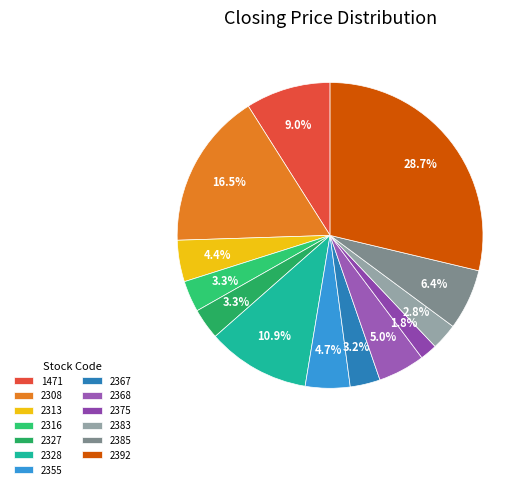

What percentage is the 1471 slice, to the nearest percent?

9%